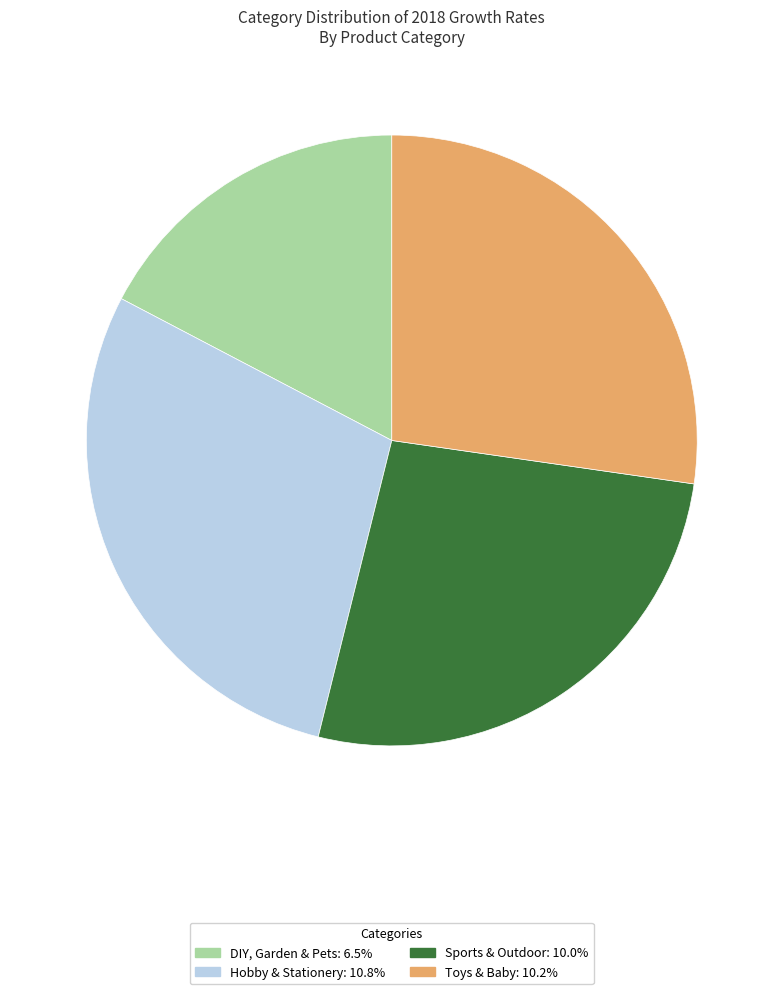

Is it true that DIY, Garden & Pets is 17% of the pie?

True